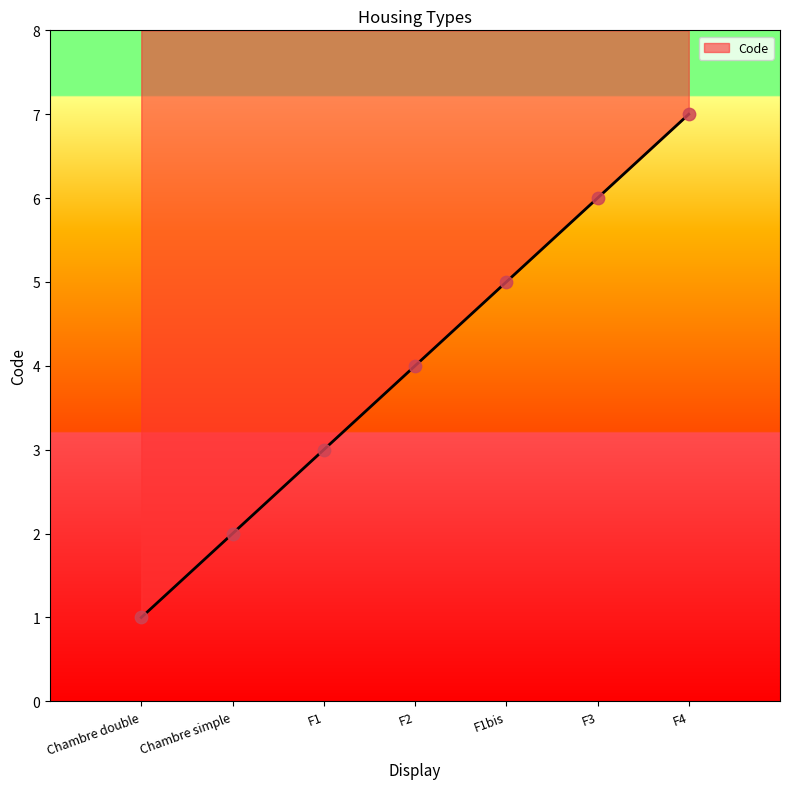

What is the change in value from F1 to F4?

+4